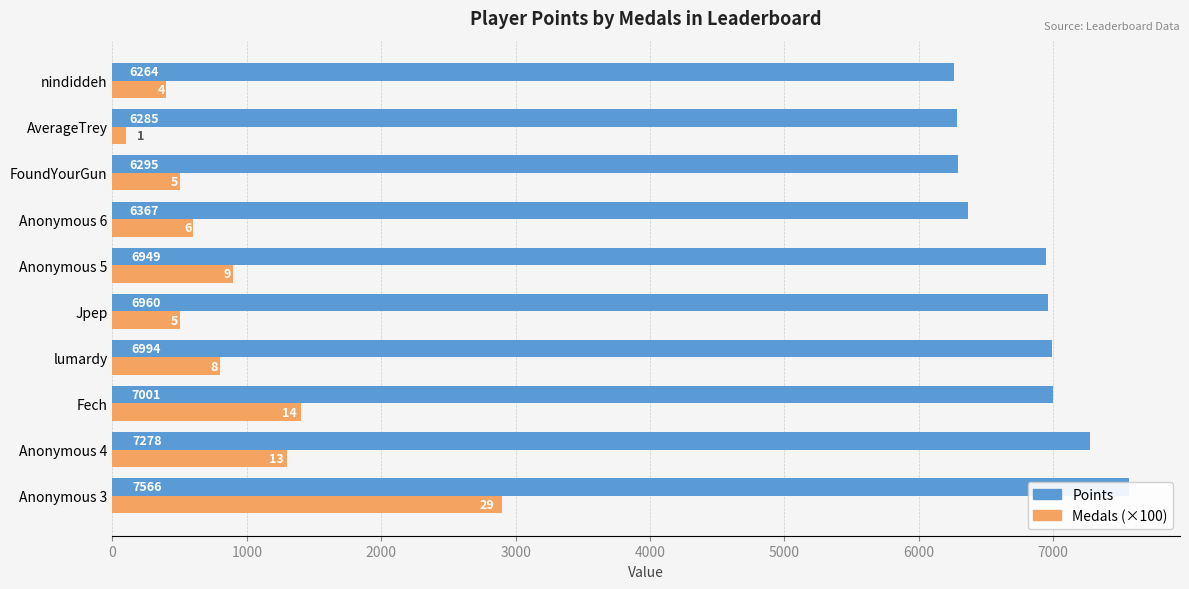

What is the approximate value of Medals (×100) at lumardy, to the nearest 50?

800